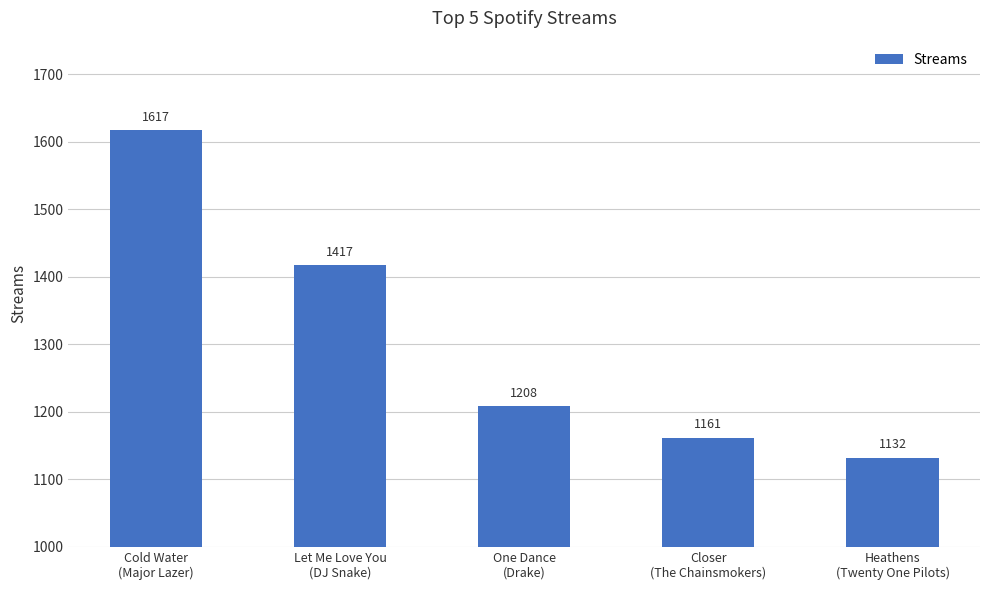

Count the number of data series in this chart.

1